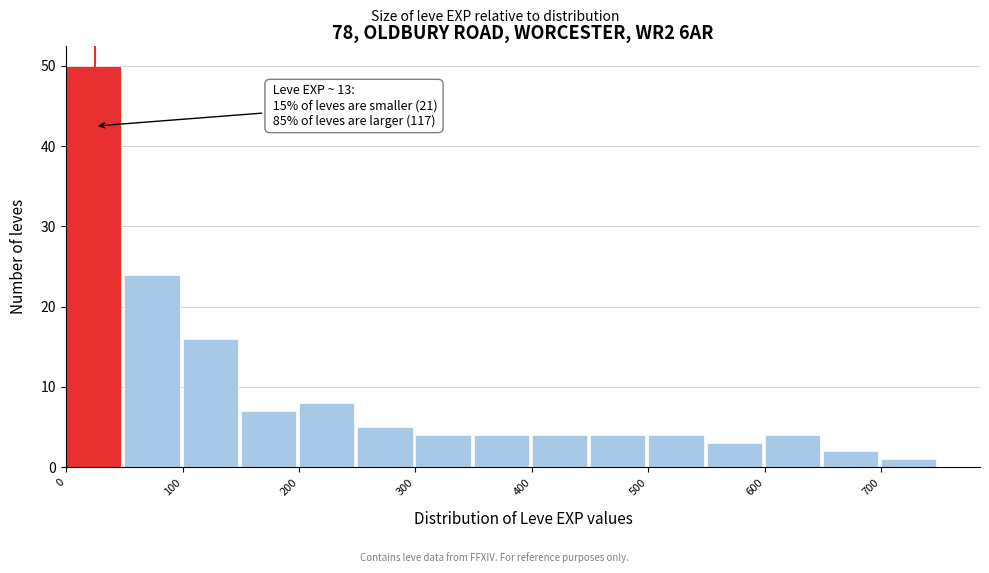

Which range on the x-axis has the tallest bar?

0 to 50